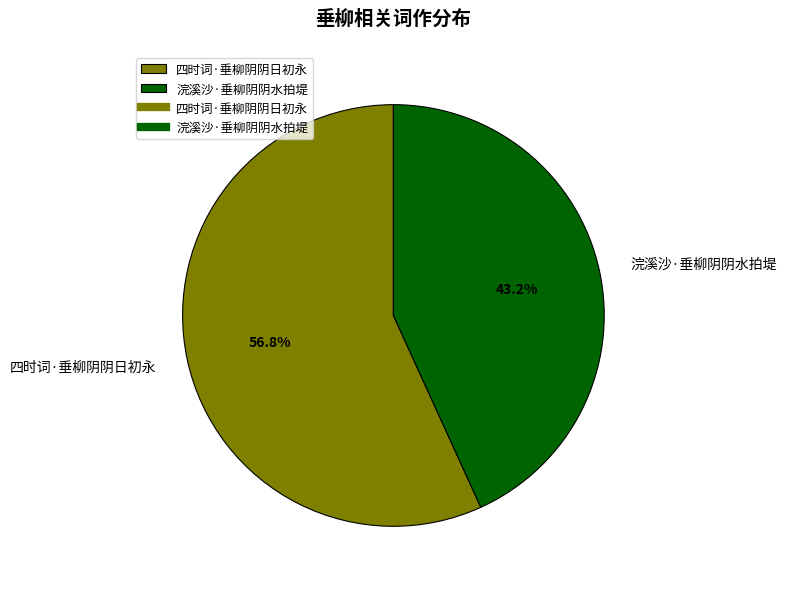

Is the sum of 浣溪沙·垂柳阴阴水拍堤 and 四时词·垂柳阴阴日初永 greater than half?

Yes